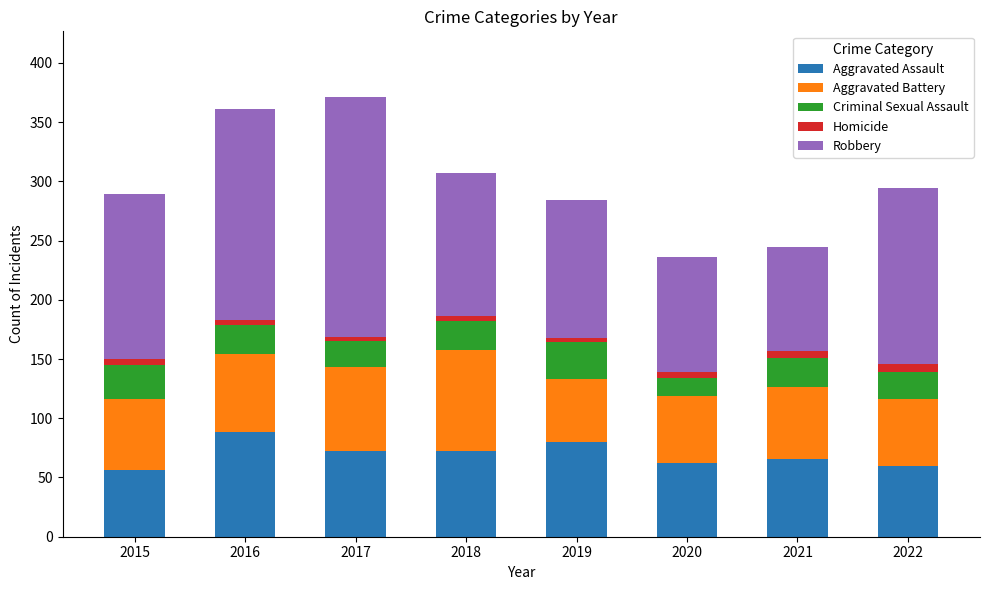

The Aggravated Assault series shows 39 at 2017. True or false?

False